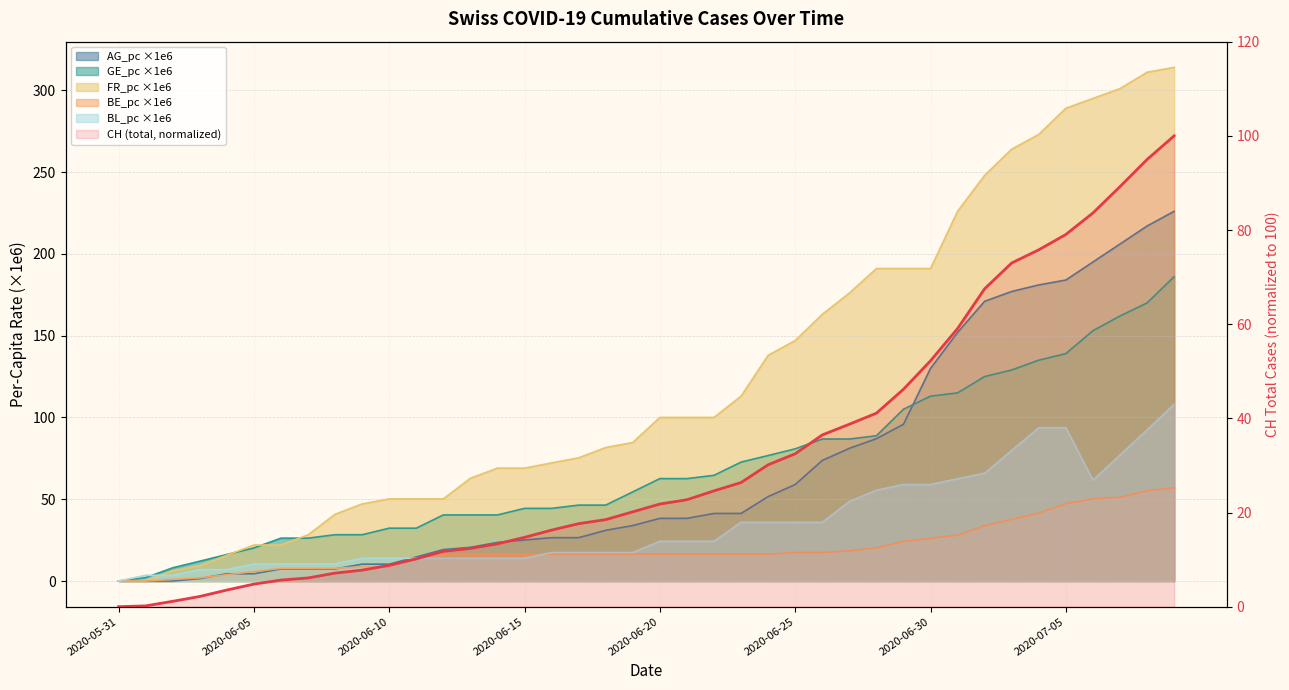

What is the sum of all values?

1277.3